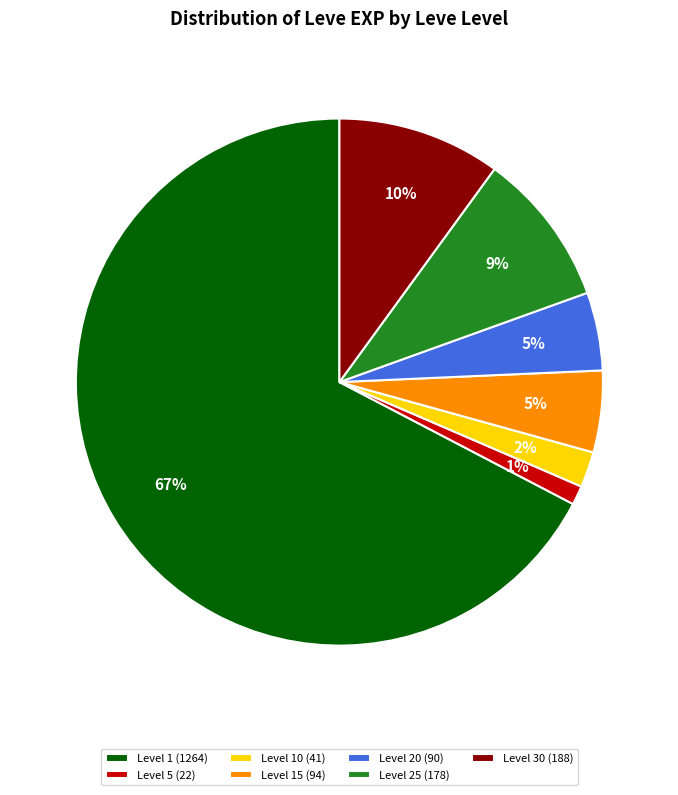

Is the sum of Level 1 (1264) and Level 20 (90) greater than half?

Yes